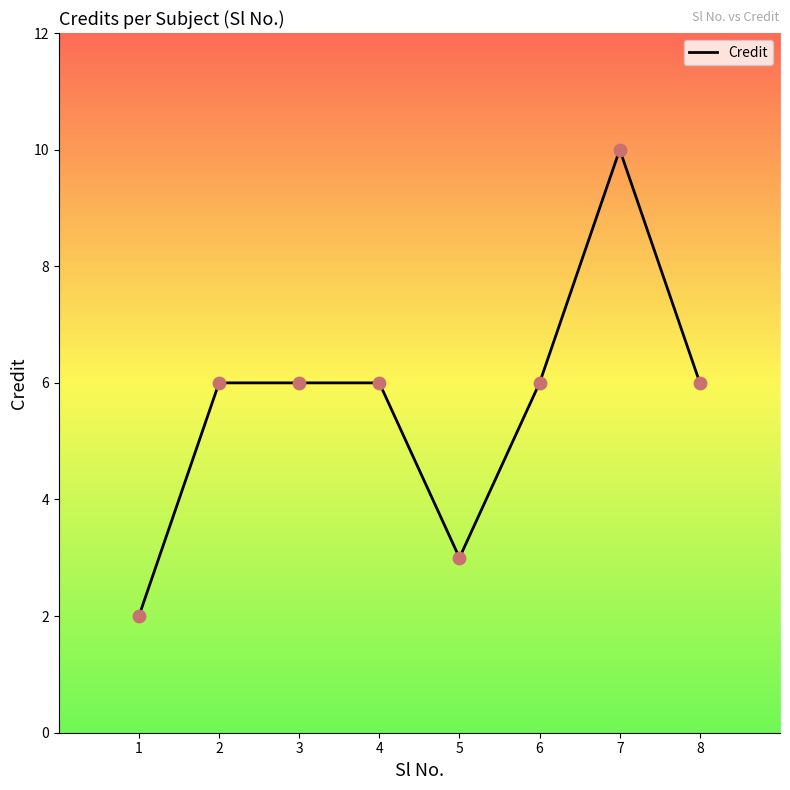

Which has a higher value, 5 or 4?

4